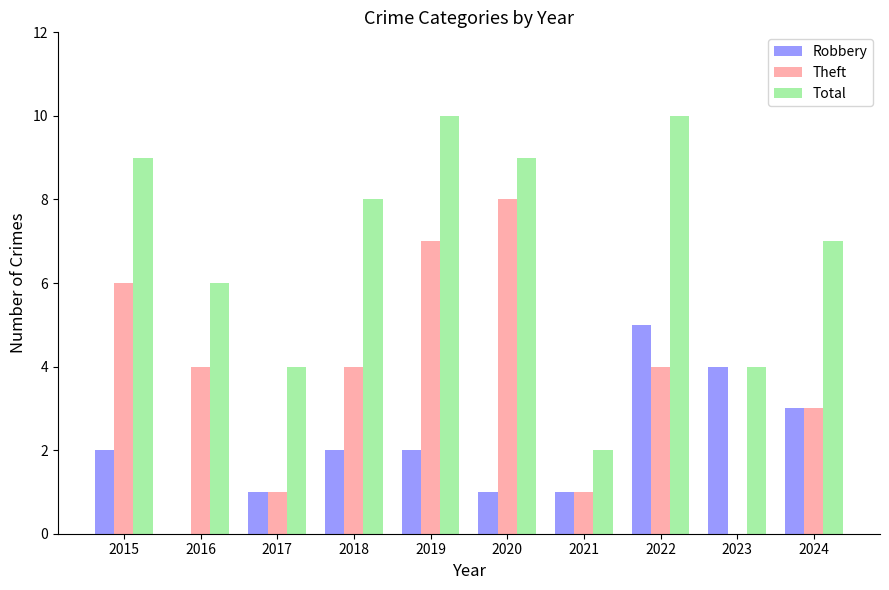

How many groups of bars are there?

10